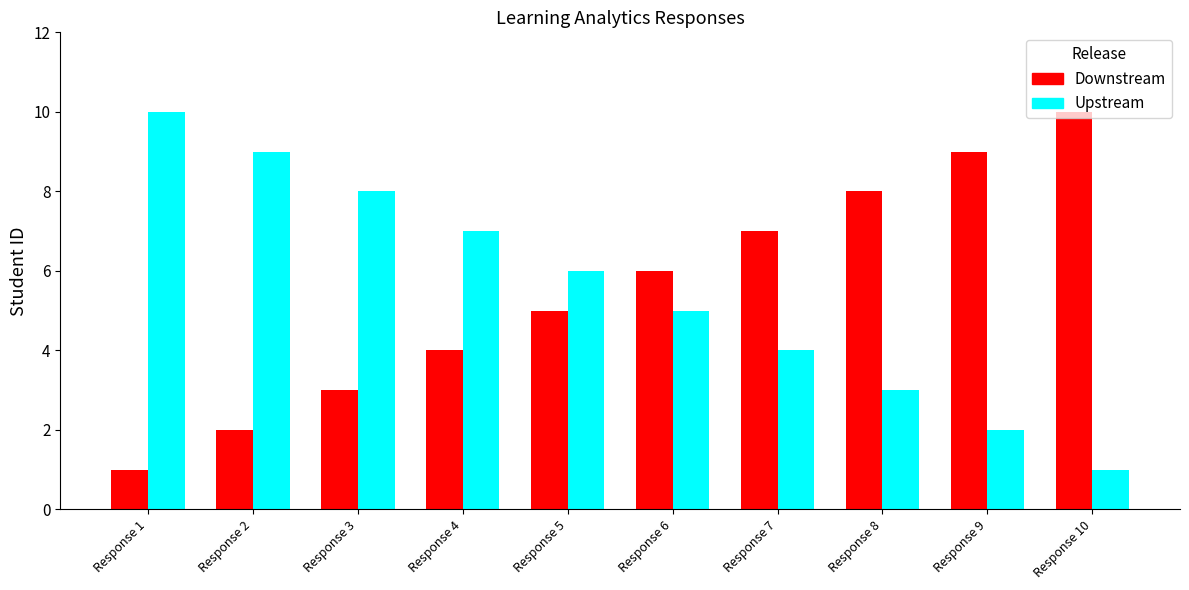

How many data points in Upstream are less than 6?

5